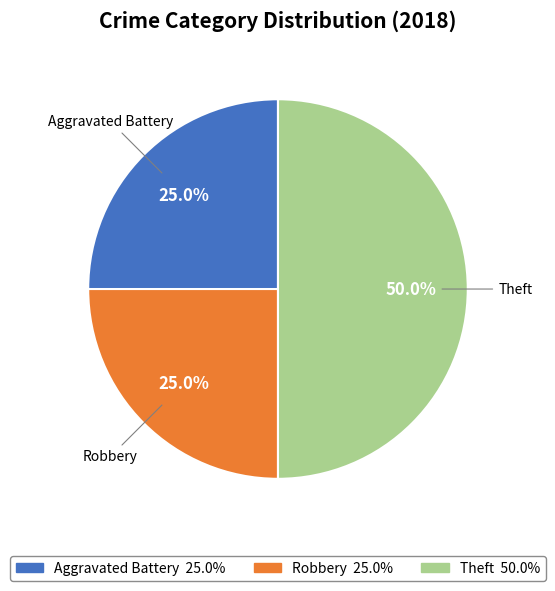

What percentage is the Robbery slice, to the nearest percent?

25%